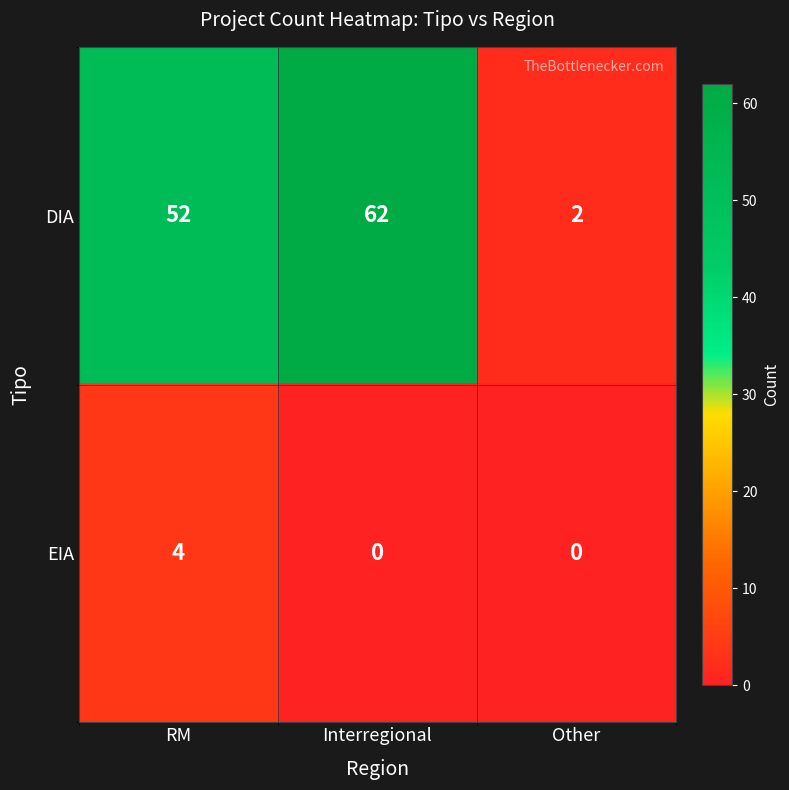

Reading left to right, transcribe all the data shown in this chart.

DIA: 52	62	2
EIA: 4	0	0